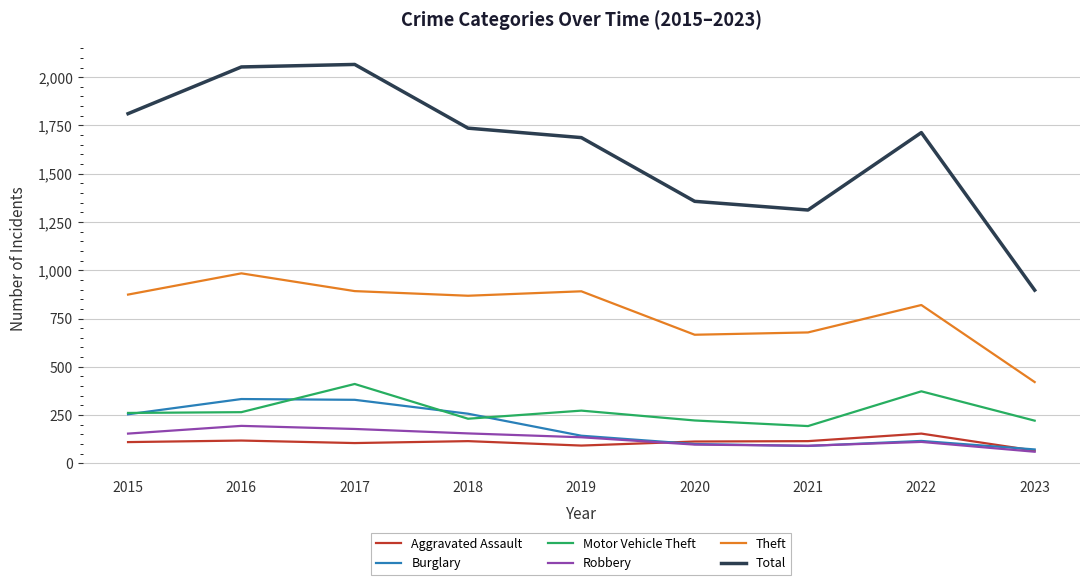

At how many categories does at least one series exceed 60?

9